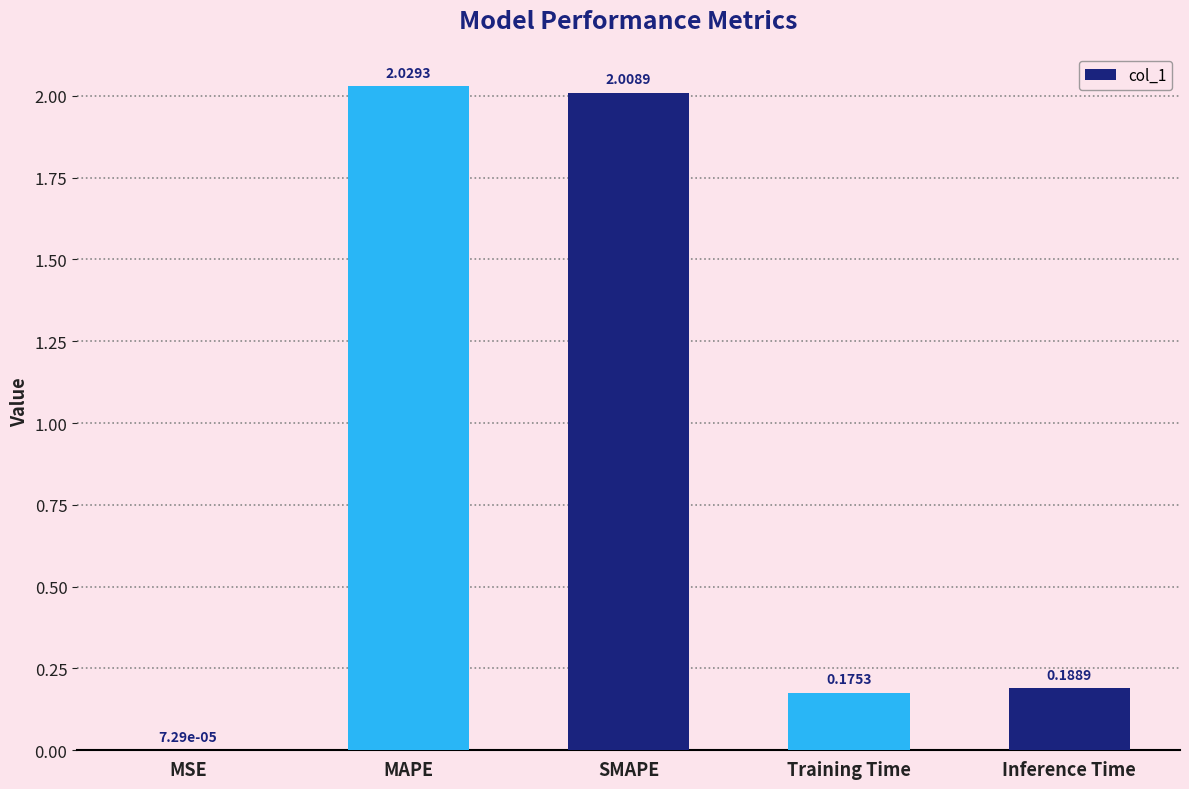

True or false: the data shows 2.0 at MAPE.

True